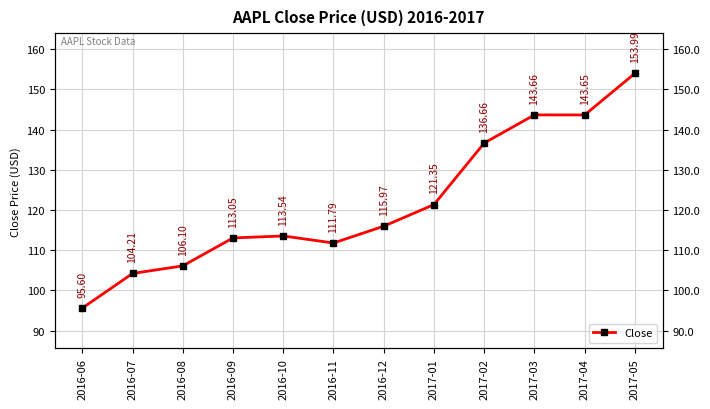

What value does the data have at 2017-01?

121.3